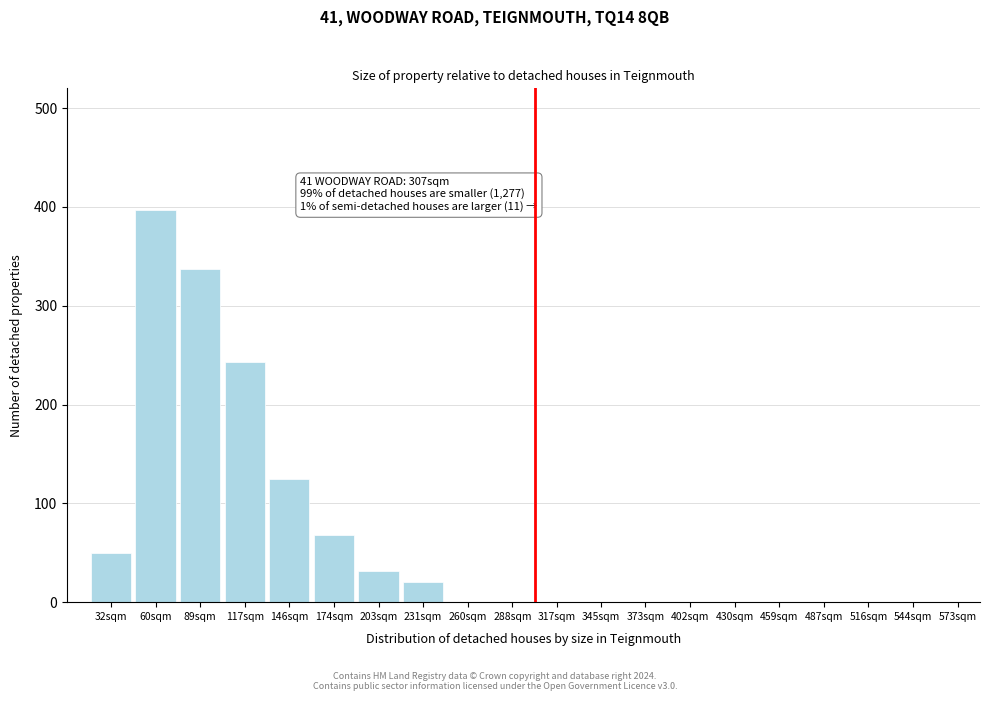

Reading left to right, list all the values displayed in this chart.

32sqm=50	60sqm=397	89sqm=337	117sqm=243	146sqm=125	174sqm=68	203sqm=32	231sqm=20	260sqm=0	288sqm=0	317sqm=0	345sqm=0	373sqm=0	402sqm=0	430sqm=0	459sqm=0	487sqm=0	516sqm=0	544sqm=0	573sqm=0